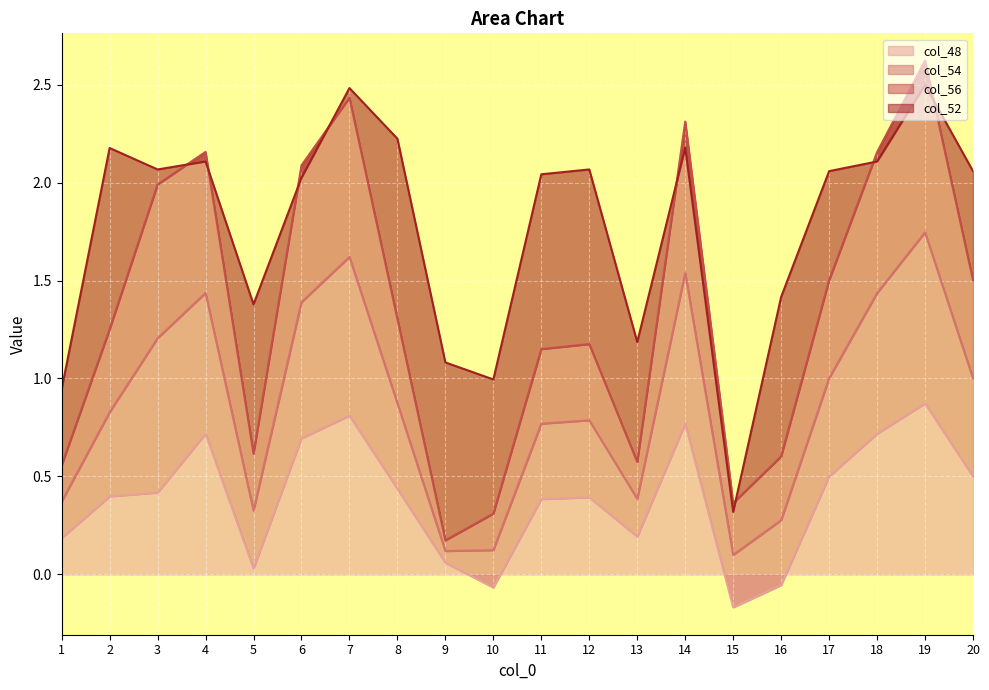

The col_48 series shows 0.4 at 11. True or false?

True